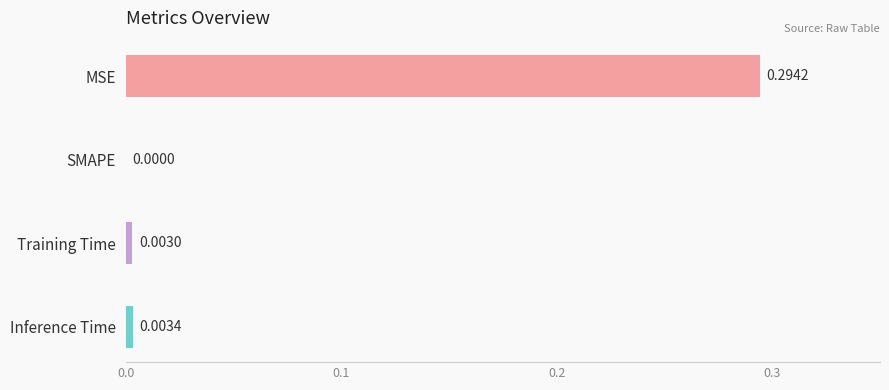

How many values exceed 0?

3